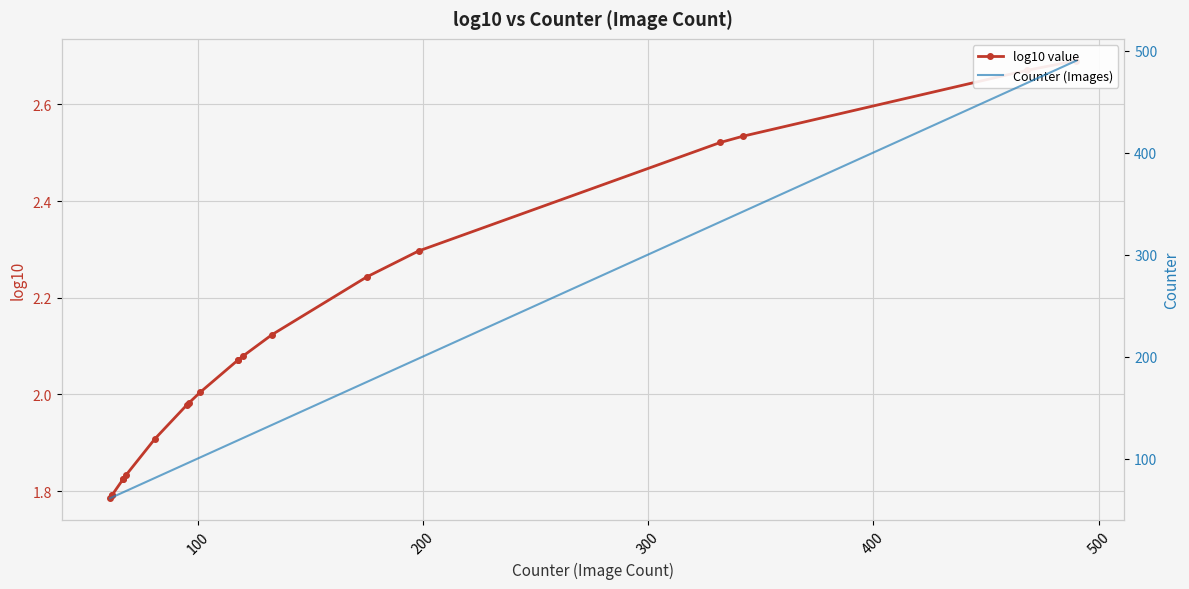

List the series in order of their overall mean, highest first.

Counter (Images), log10 value